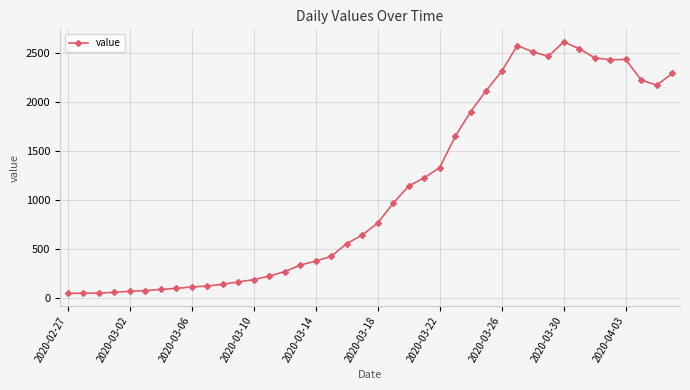

What is the value of the 8th point from the left?

99